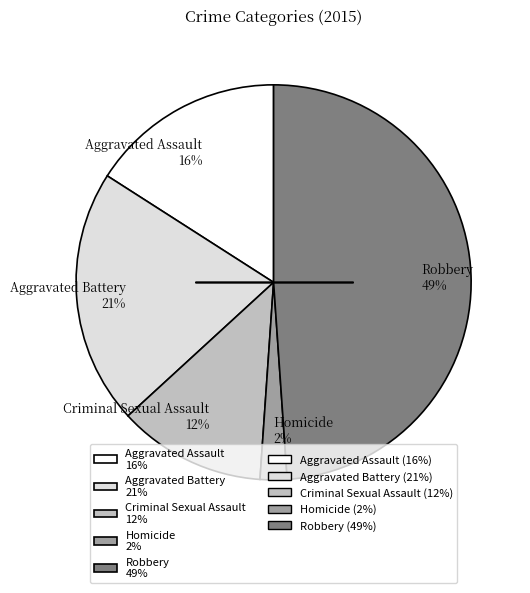

How many slices are in this pie chart?

5